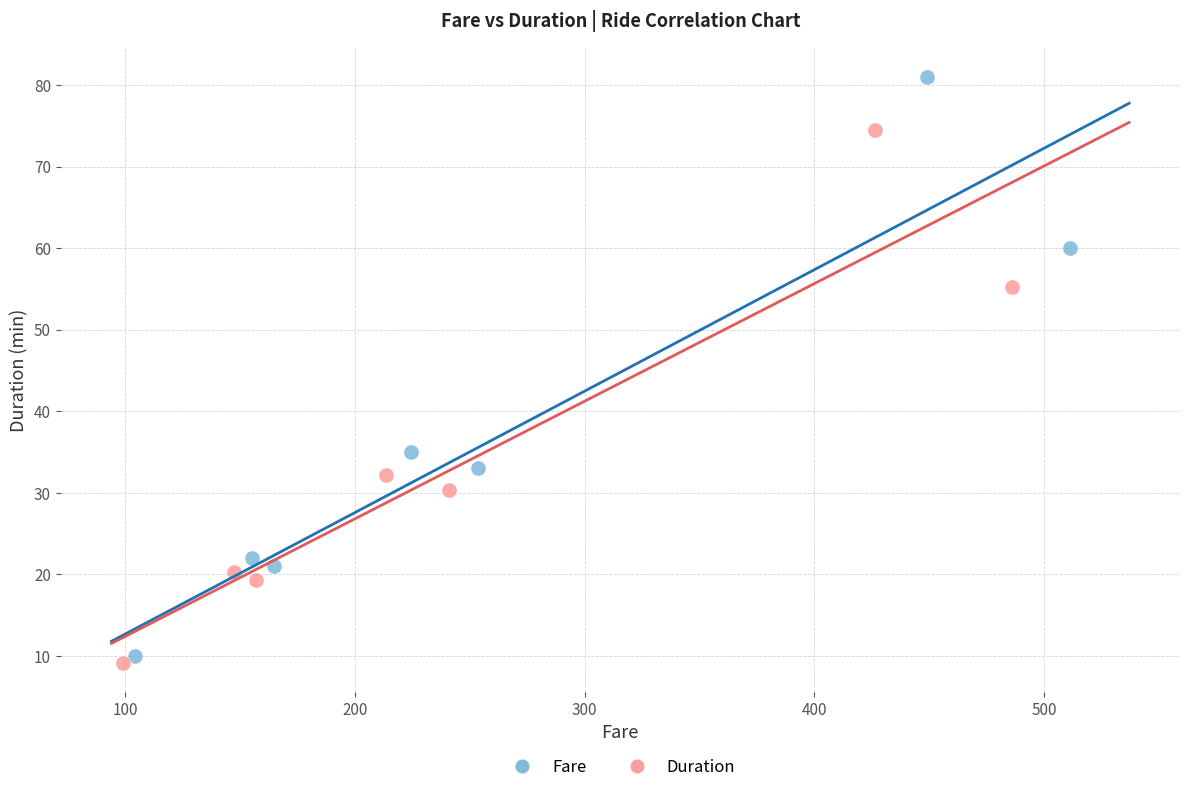

Which series has the widest spread of Y values?

Fare